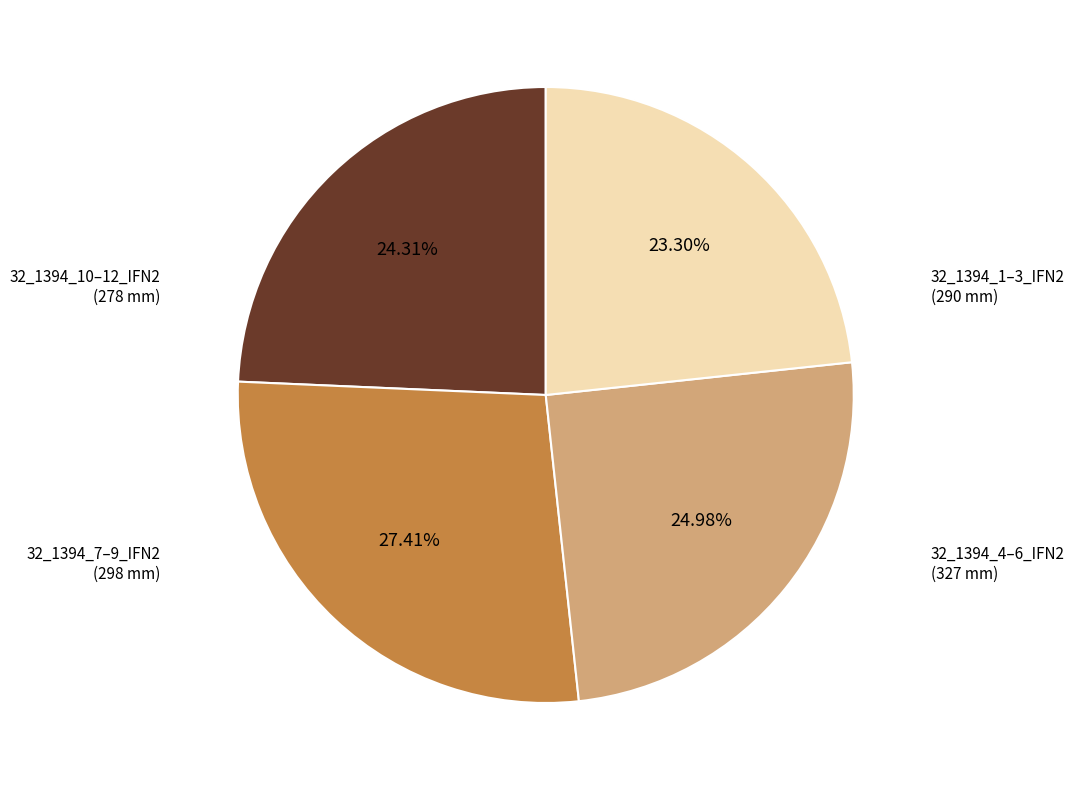

Does 32_1394_4–6_IFN2 represent more than half of the total?

No